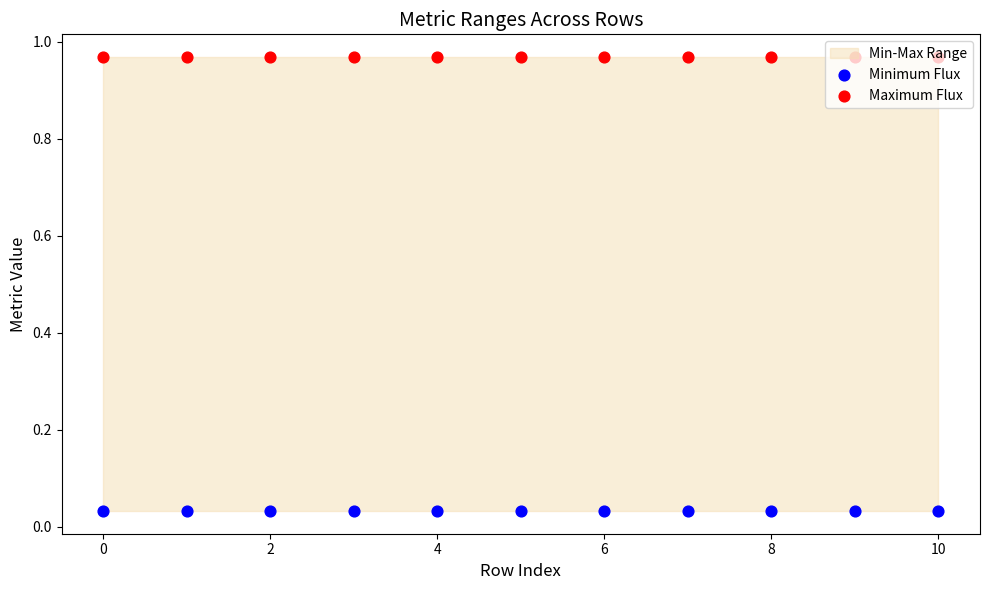

Which series has the largest total across all categories?

Maximum Flux